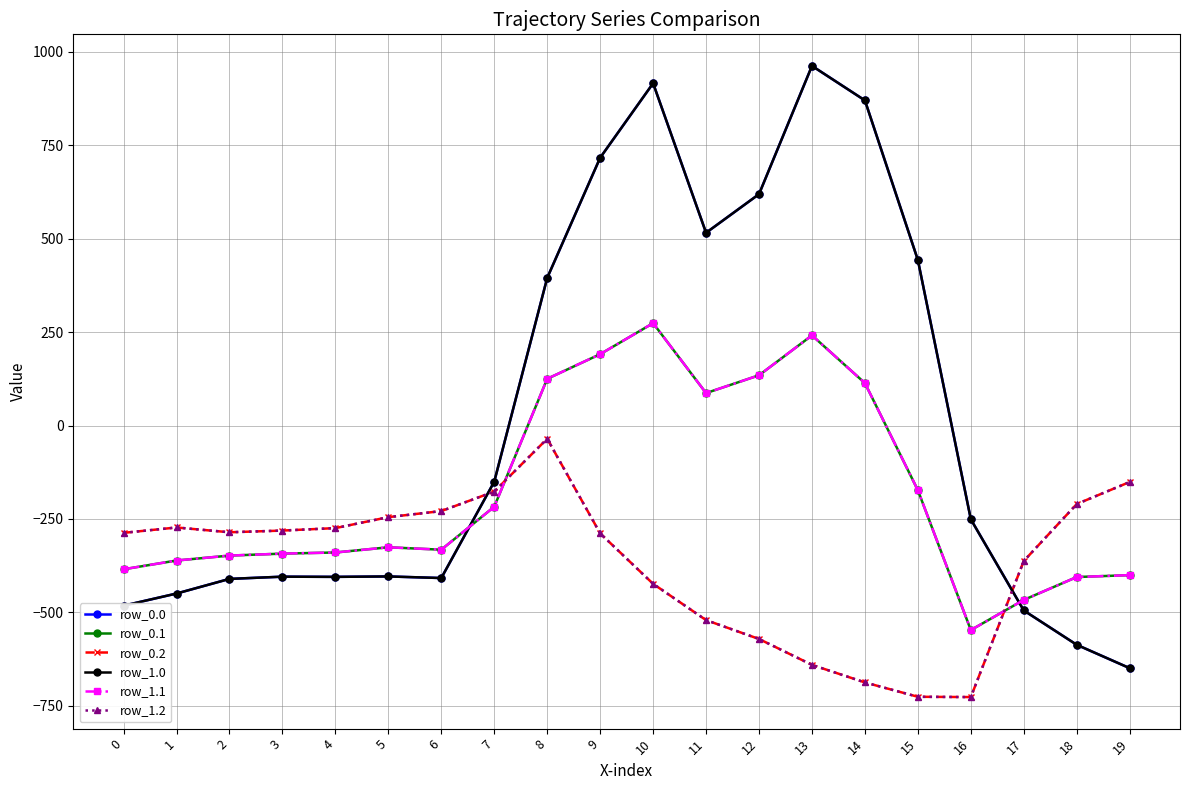

Is this an area chart (filled region under the line)?

No